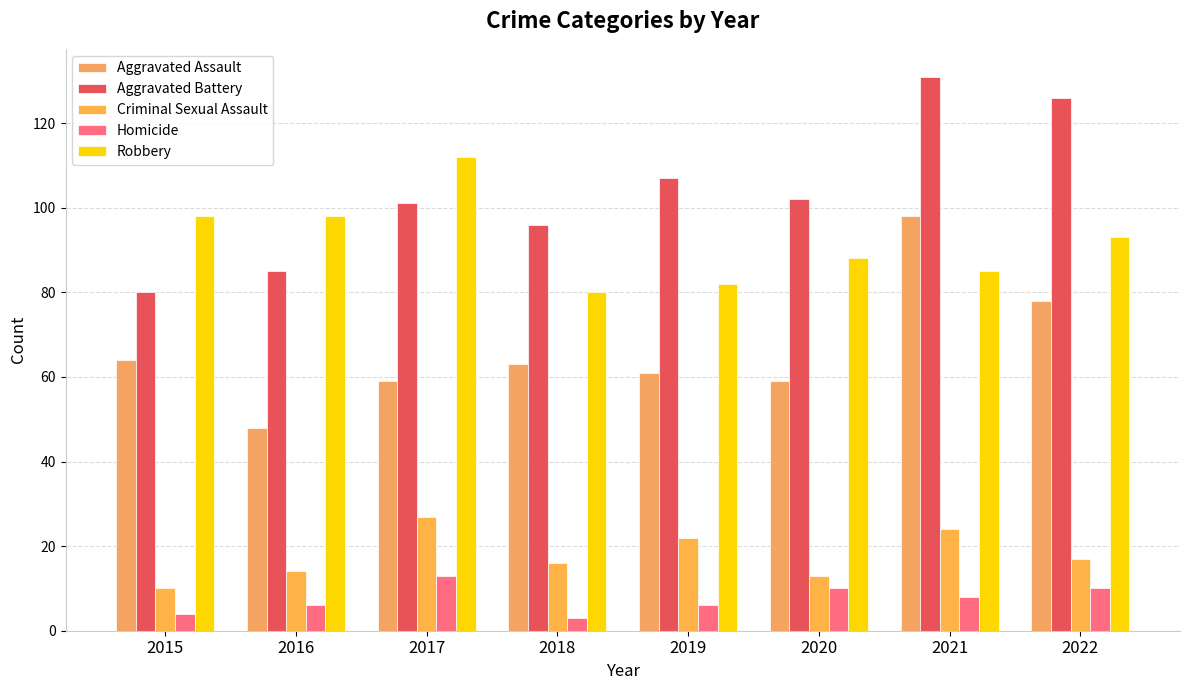

At 2015, list the series in order from smallest to largest.

Homicide, Criminal Sexual Assault, Aggravated Assault, Aggravated Battery, Robbery